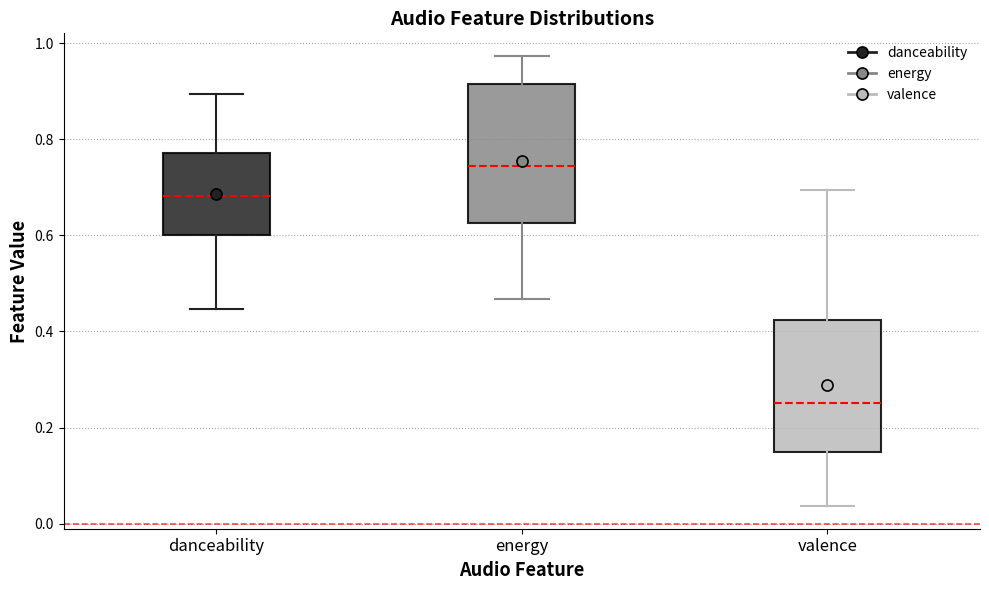

Which box has the lowest median line?

valence